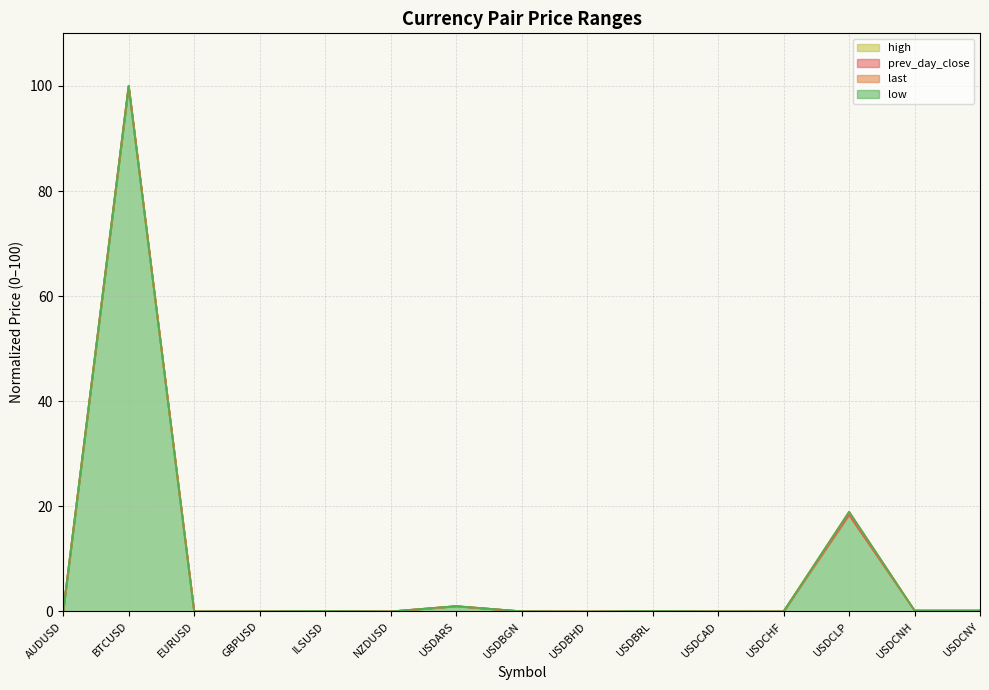

Rank the categories by low value from highest to lowest.

BTCUSD, USDCLP, USDARS, USDCNH, USDCNY, USDBRL, ILSUSD, USDBGN, USDCAD, GBPUSD, EURUSD, USDCHF, AUDUSD, NZDUSD, USDBHD